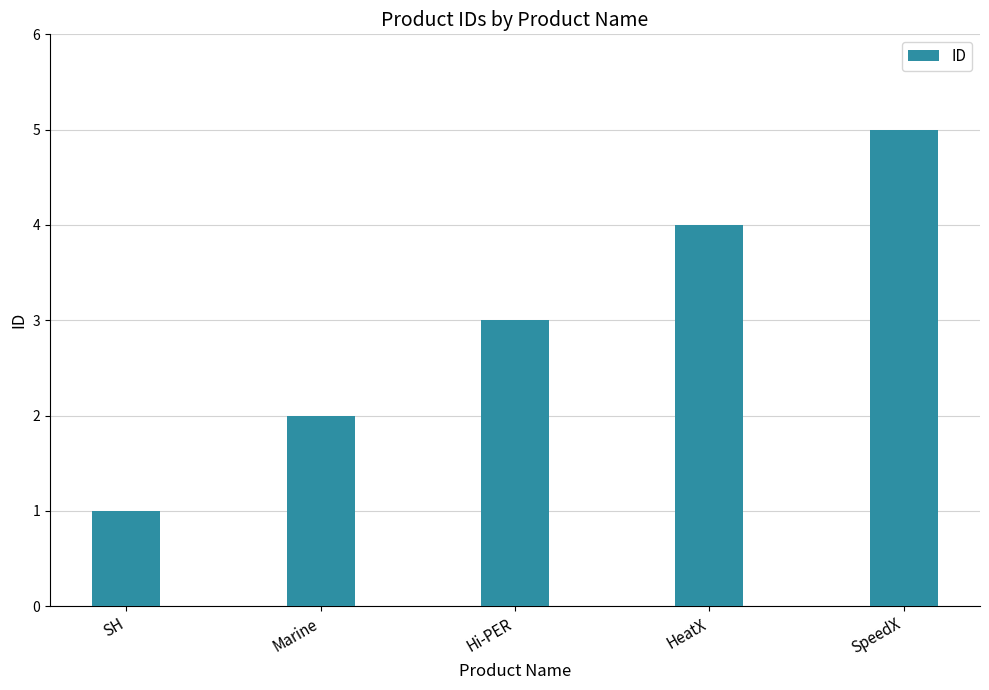

What is the minimum value shown in the chart?

1